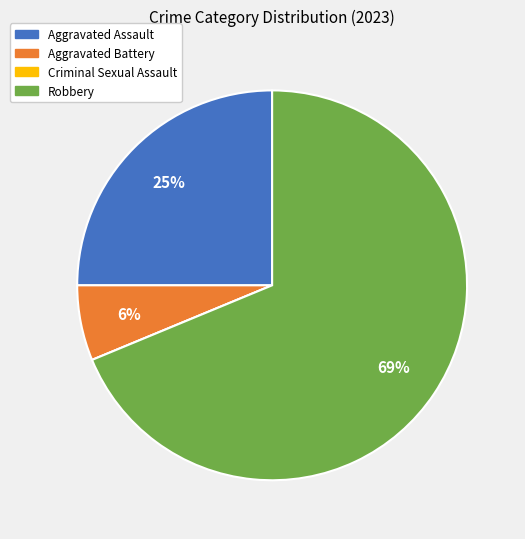

Is it true that Robbery is 69% of the pie?

True